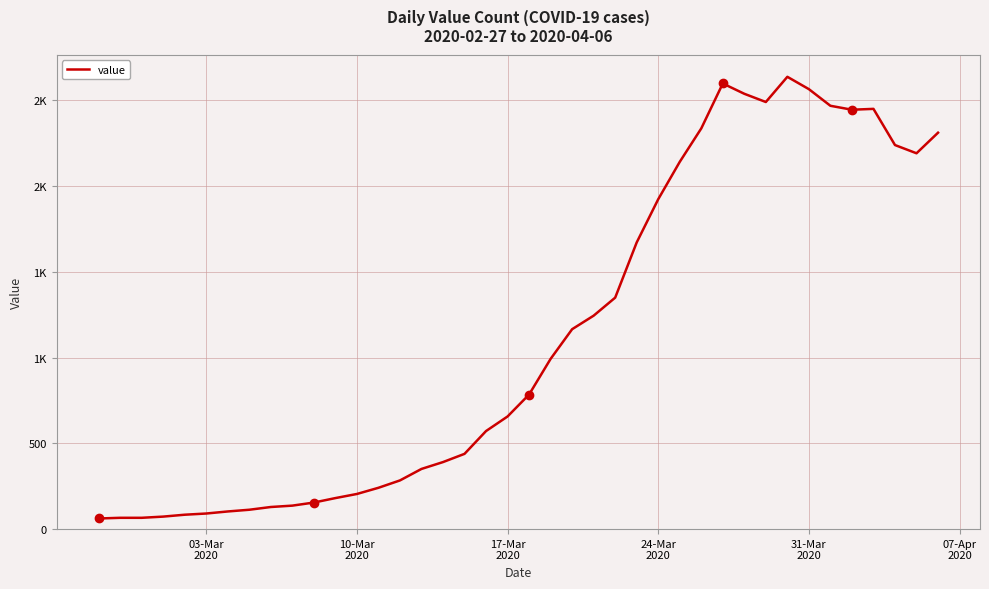

Reading left to right, extract all data points from this chart.

62	66	66	73	84	91	103	113	129	137	155	181	205	241	284	351	391	439	572	657	785	993	1166	1245	1350	1672	1924	2142	2337	2599	2539	2491	2638	2566	2469	2446	2451	2240	2192	2312